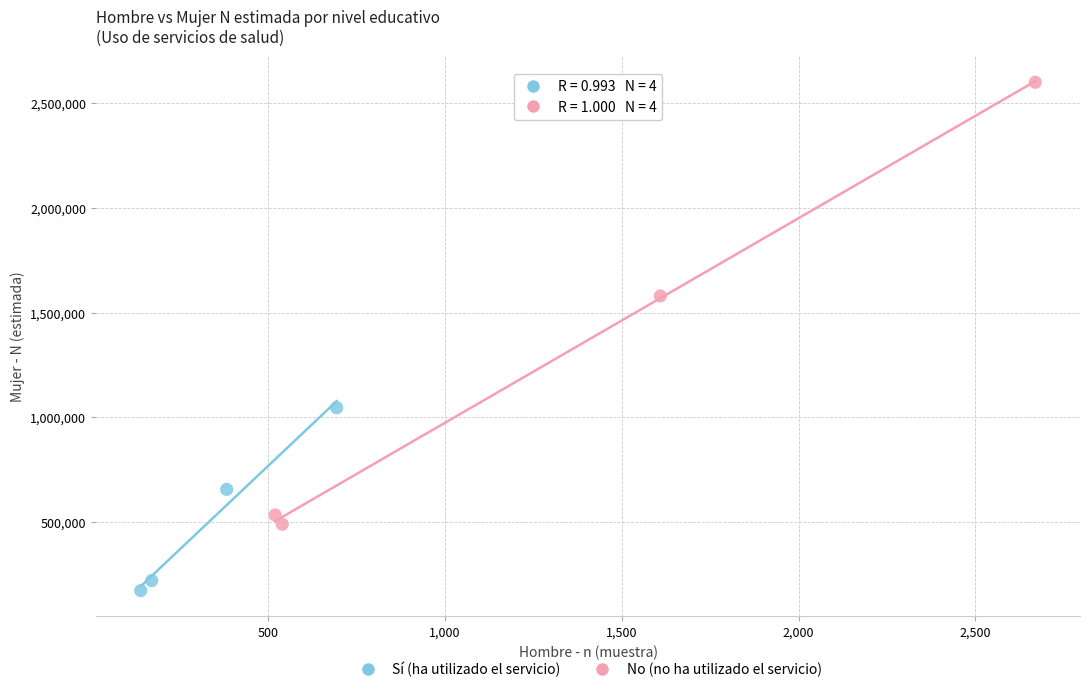

What are all the series names shown in the legend?

Sí (ha utilizado el servicio), No (no ha utilizado el servicio)